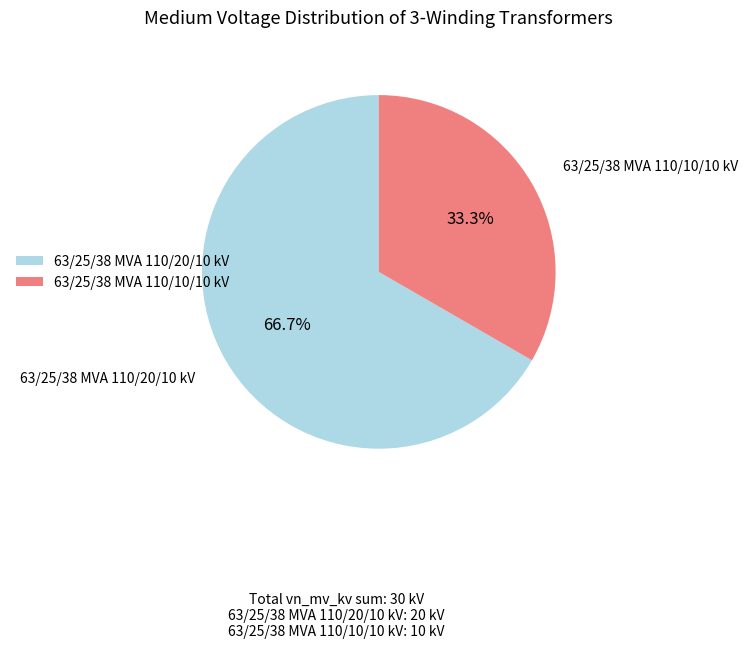

Does 63/25/38 MVA 110/20/10 kV account for over 50% of the chart?

Yes